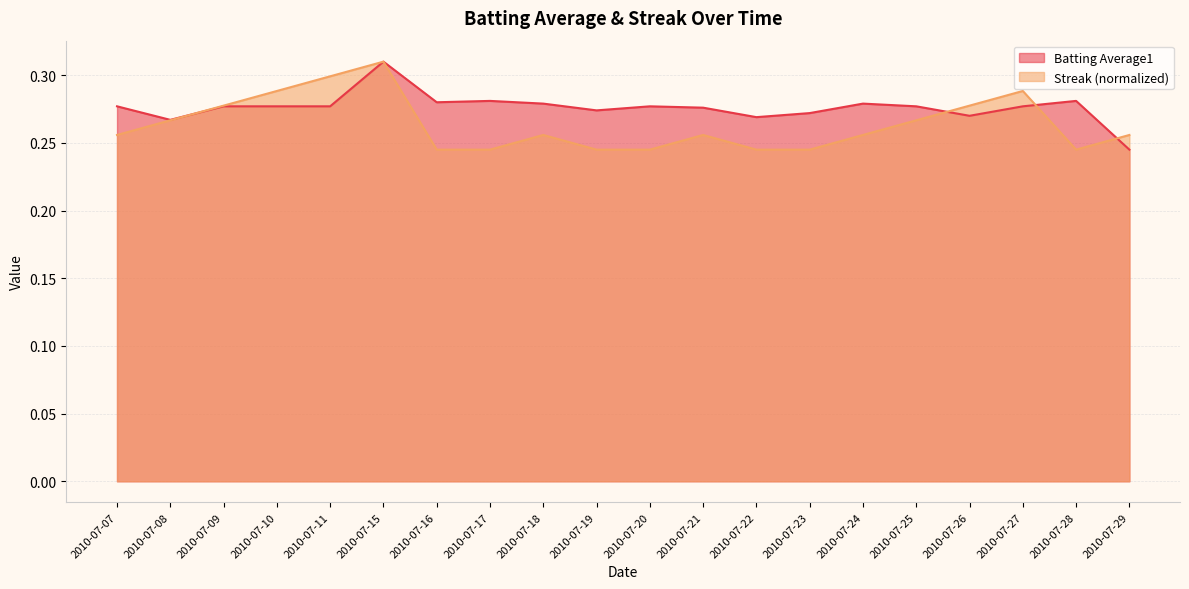

Where do Streak and Batting Average1 first cross each other?

2010-07-08 and 2010-07-09